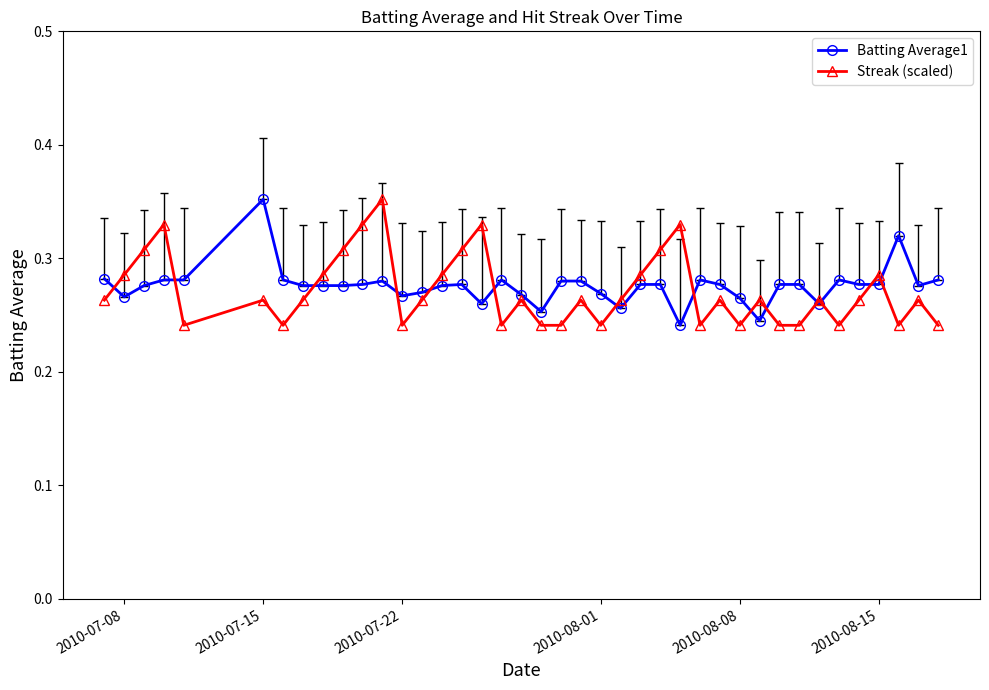

Does the chart display data point markers on the line(s)?

Yes